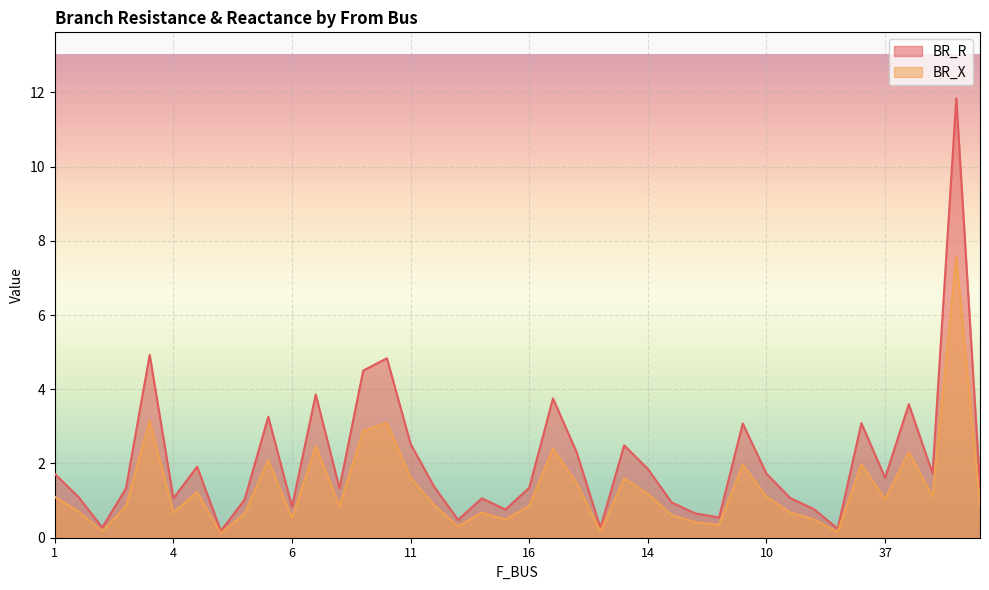

The value of BR_X at 4 is 1.5. True or false?

False